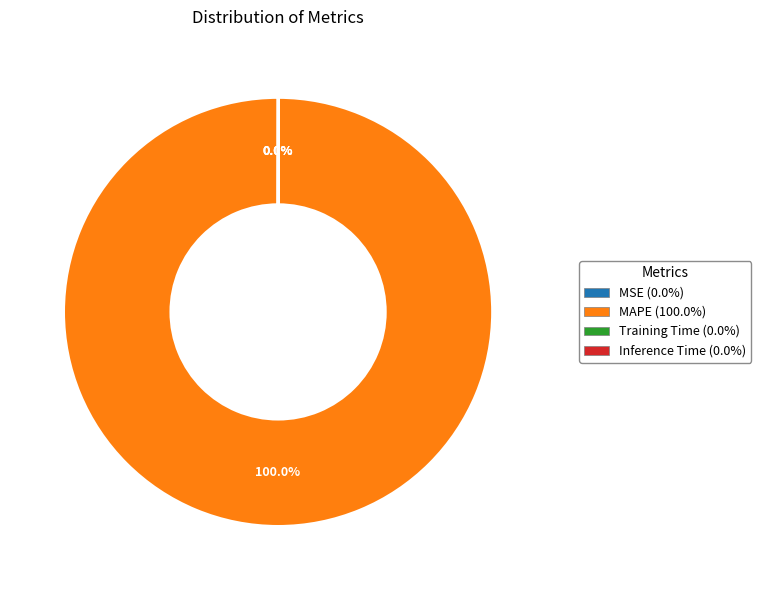

What is the largest slice in the pie chart?

MAPE